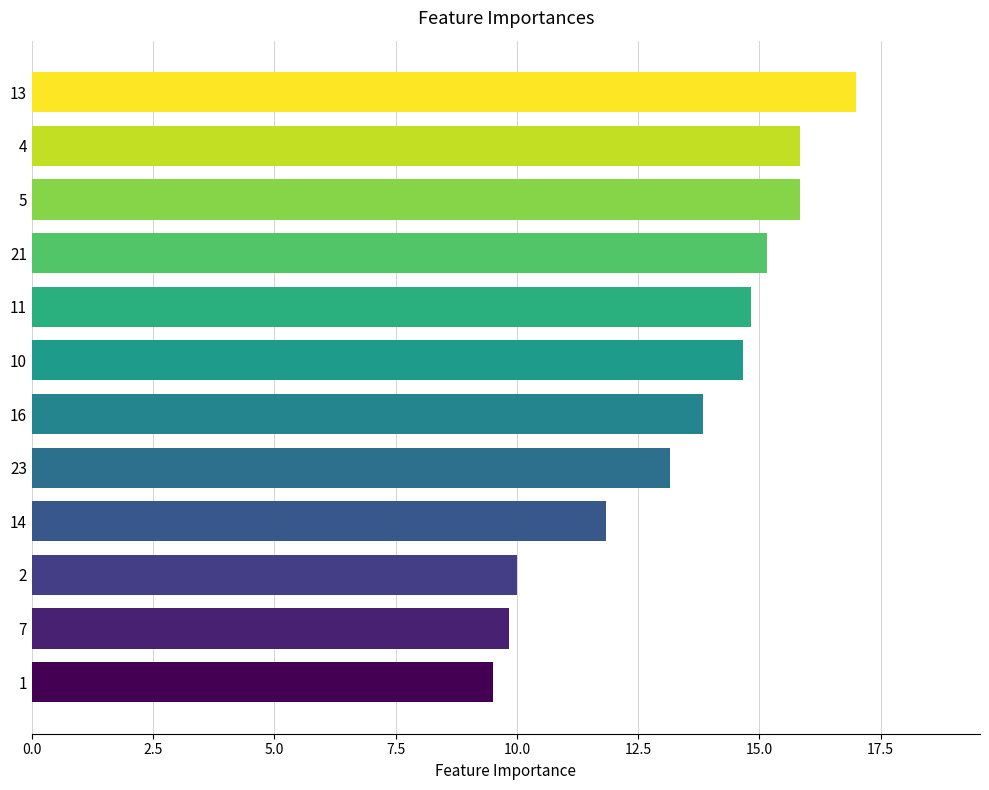

Reading top to bottom, what are all the values shown in this chart?

13=17.0	4=15.8	5=15.8	21=15.2	11=14.8	10=14.7	16=13.8	23=13.2	14=11.8	2=10.0	7=9.8	1=9.5